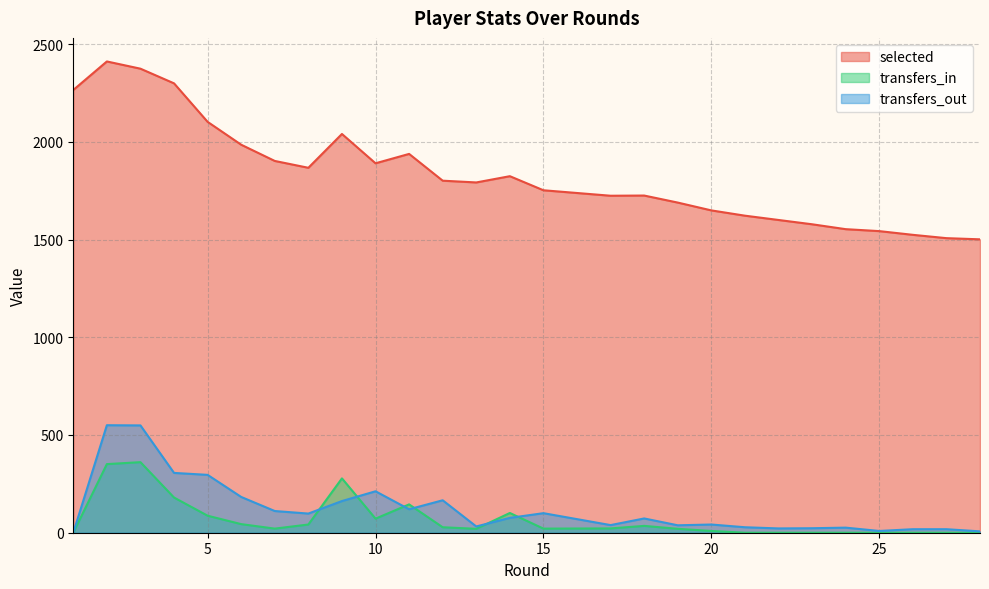

What is the approximate value of transfers_out at 2, to the nearest 50?

550